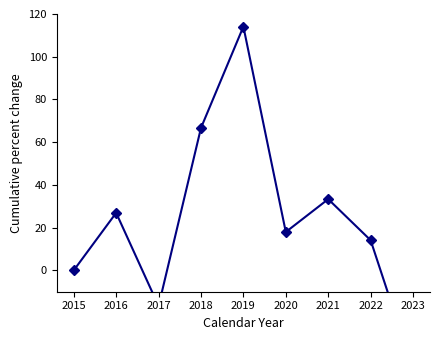

What is the difference between the maximum and minimum values?

160.3